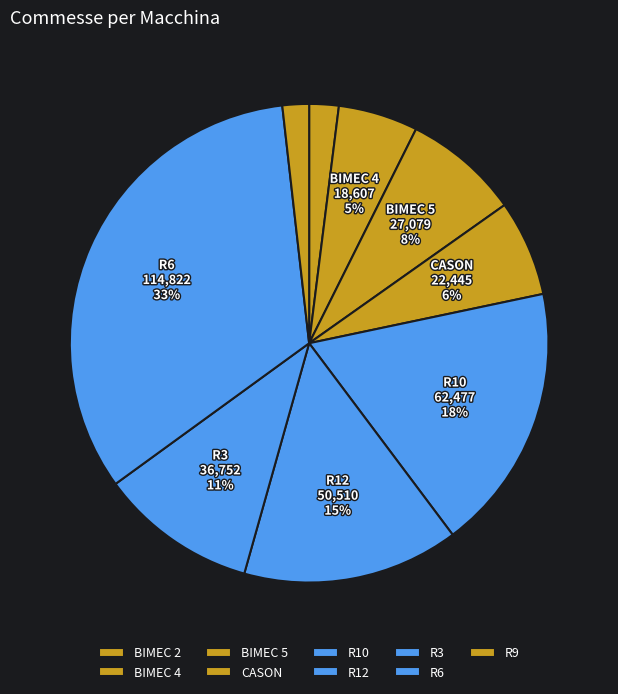

The BIMEC 4 slice represents 5% of the pie. True or false?

True